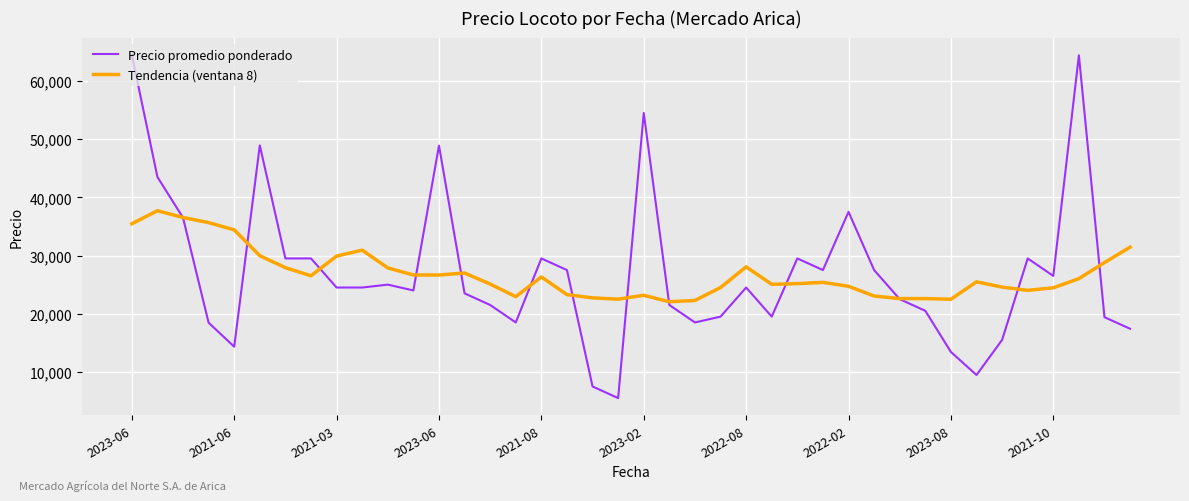

Which series has the widest spread of values?

Precio promedio ponderado